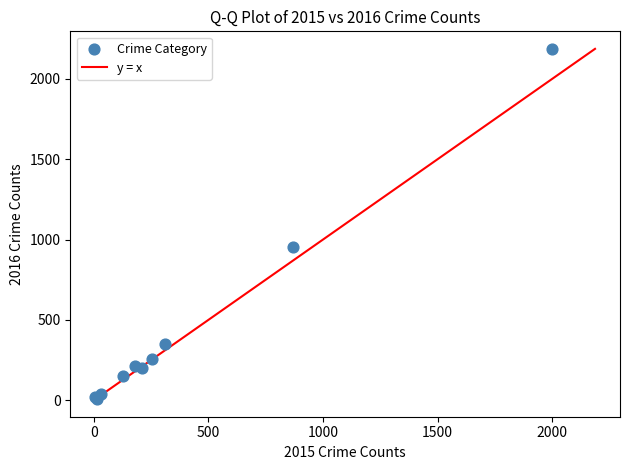

What Y value in the scatter plot is closest to 1097?

954